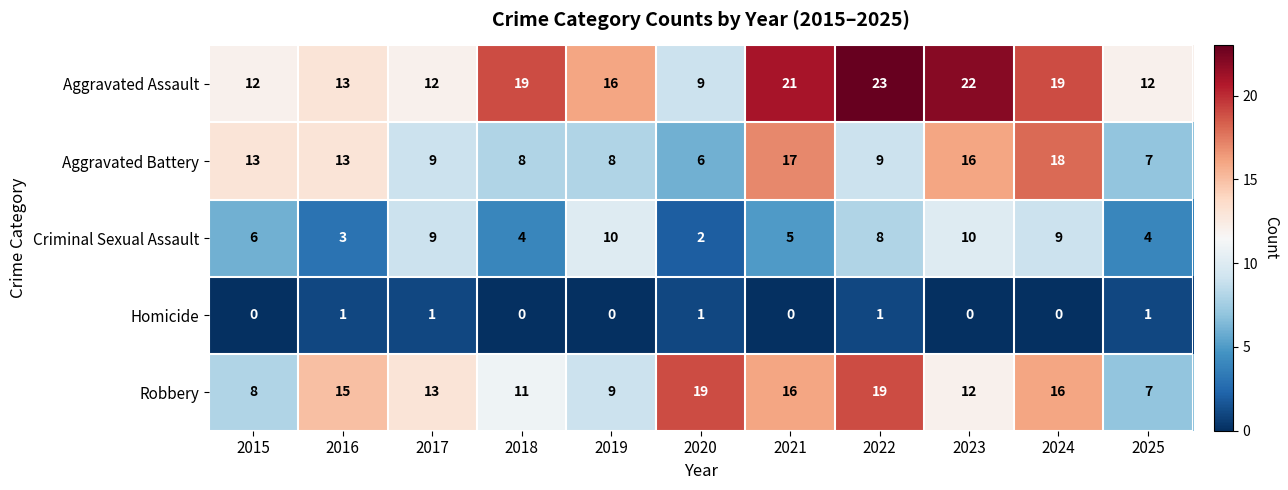

At which category does the chart reach its peak across all series?

2022